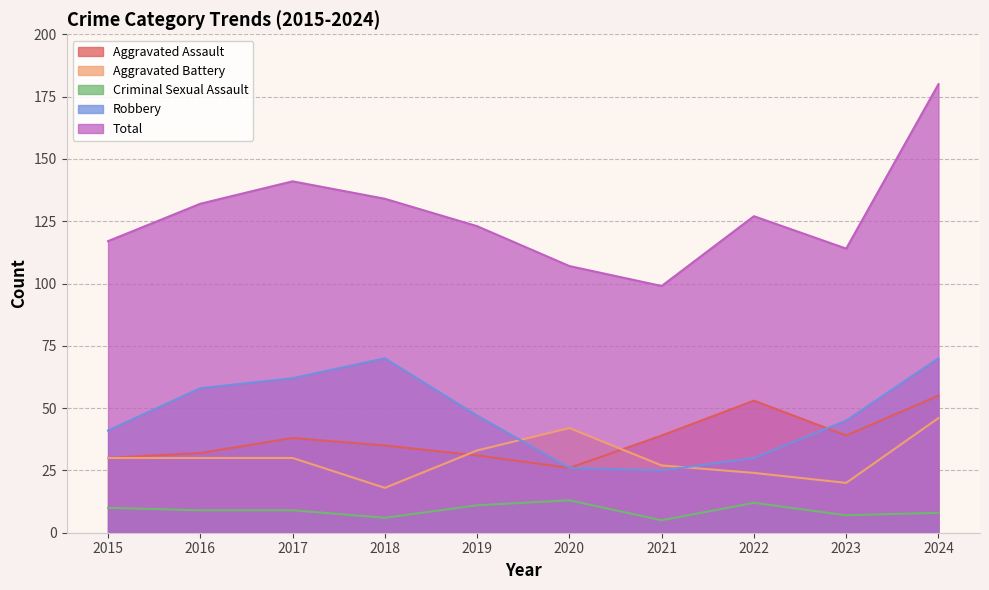

True or false: Criminal Sexual Assault and Total cross at least once.

False